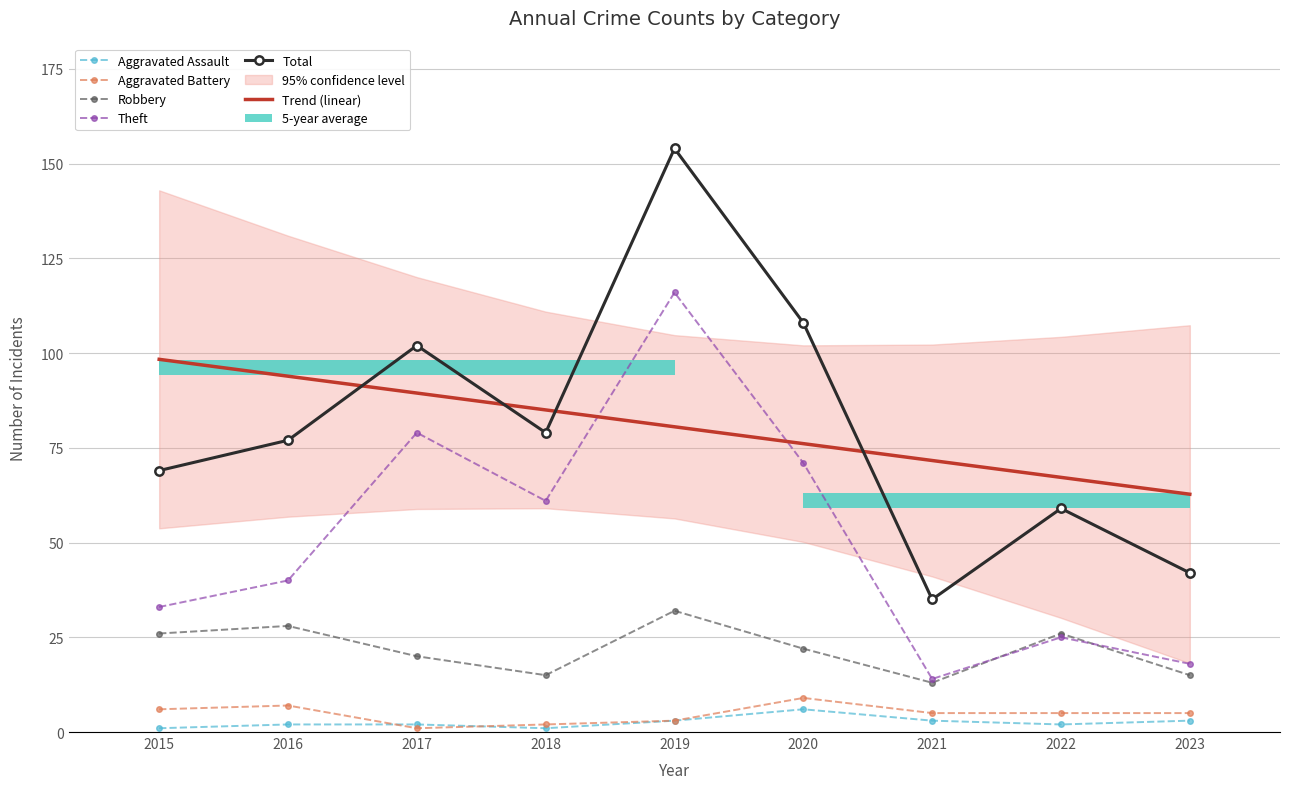

How many data points in Theft are less than 40?

4